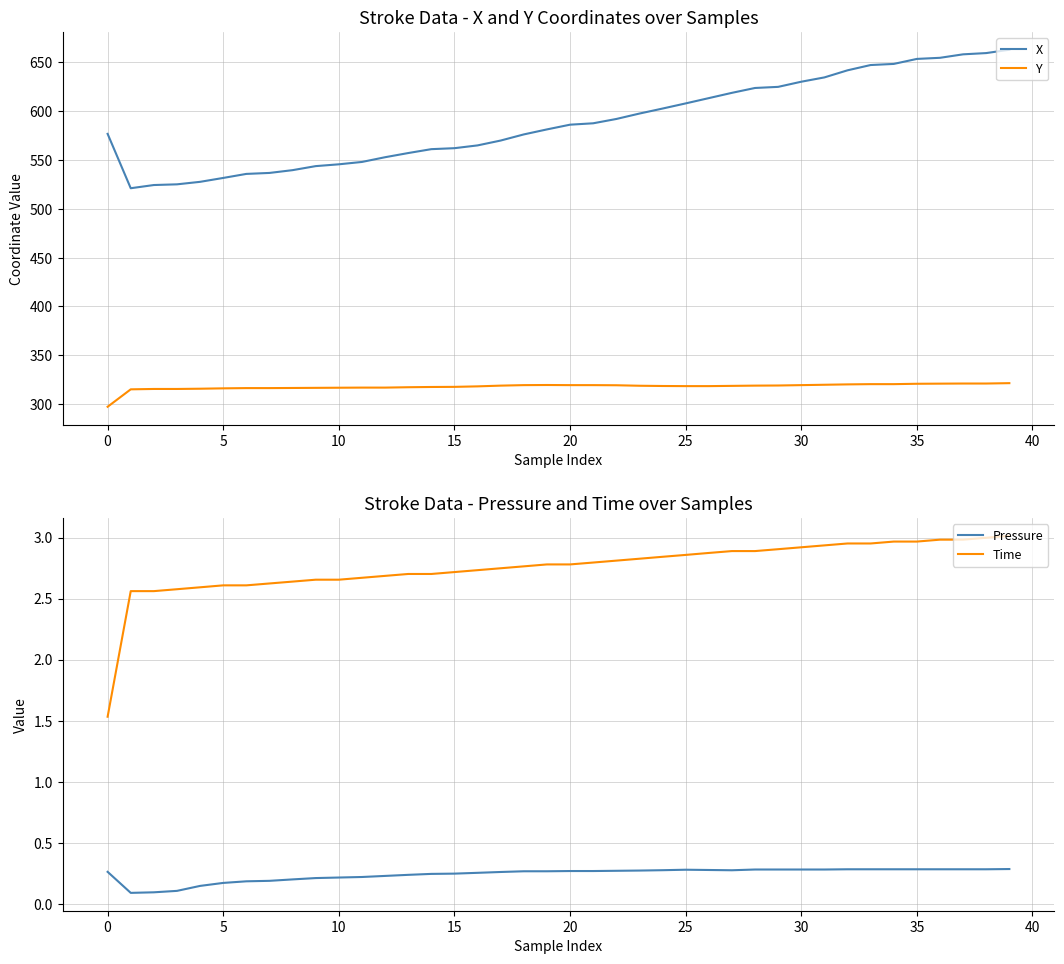

The Time series shows 1.1 at 11. True or false?

False